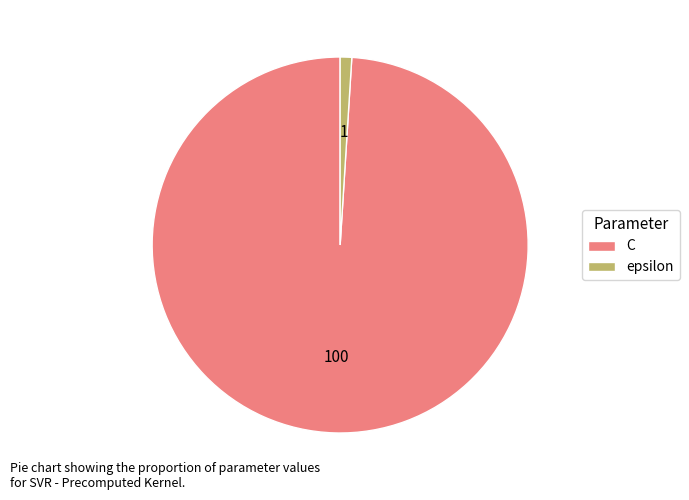

The epsilon slice represents 11% of the pie. True or false?

False